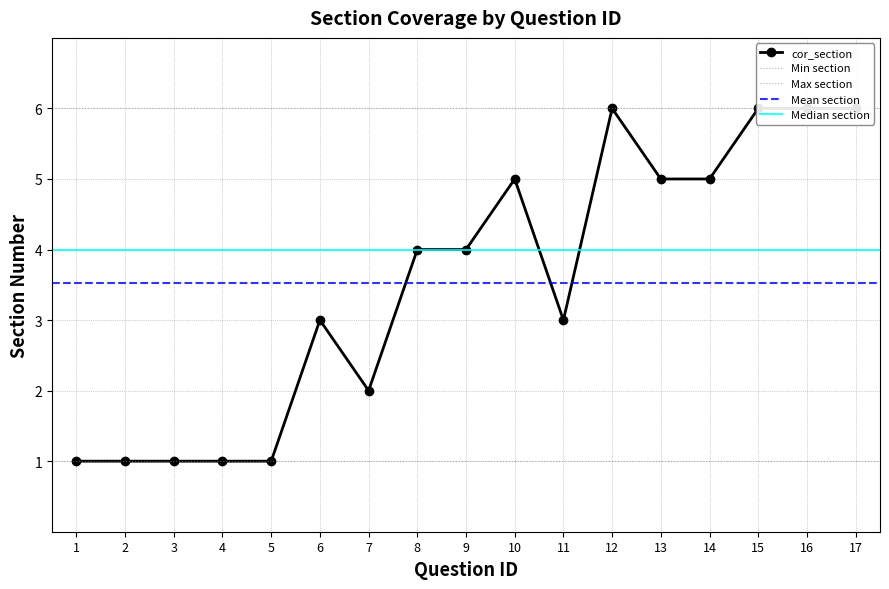

True or false: the data shows 1 at 3.

True